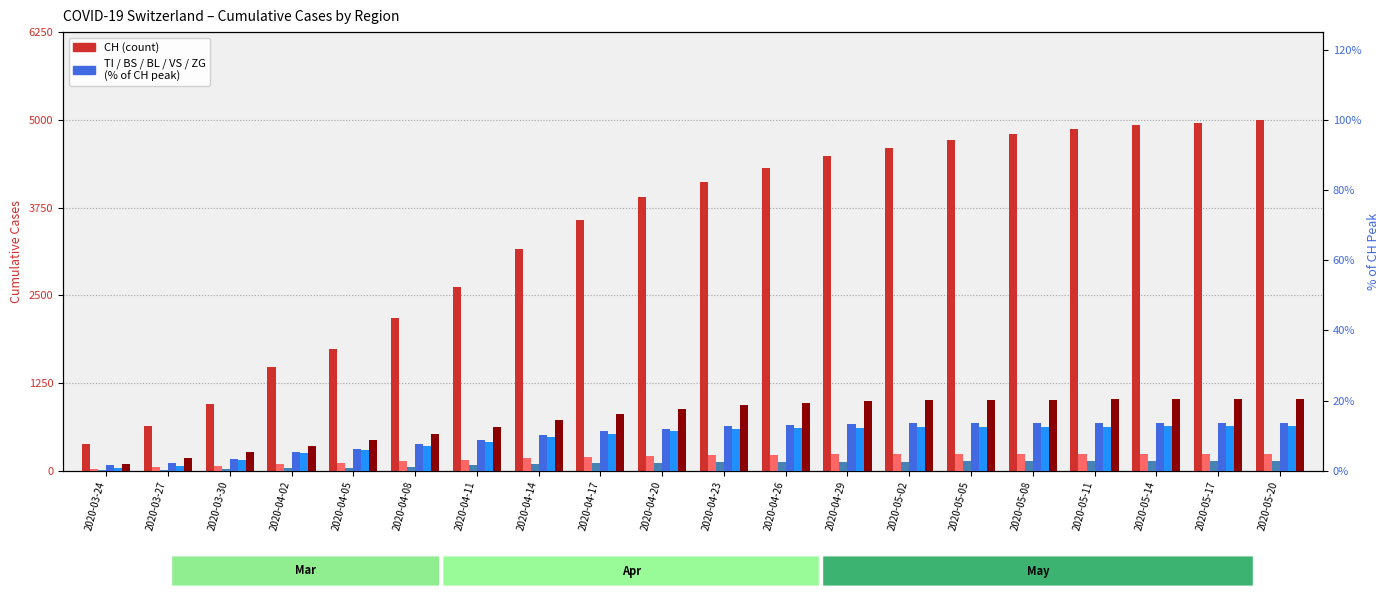

Count the number of data series in this chart.

6